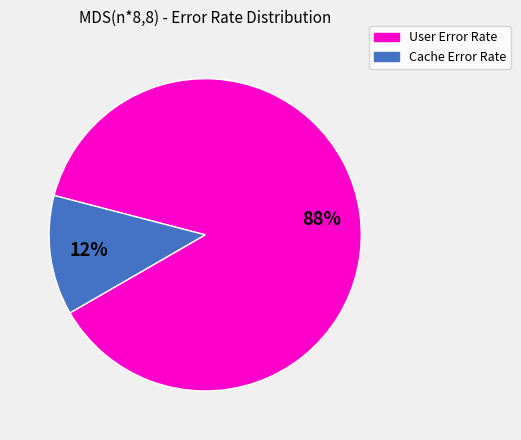

Is there a majority slice in this chart?

Yes